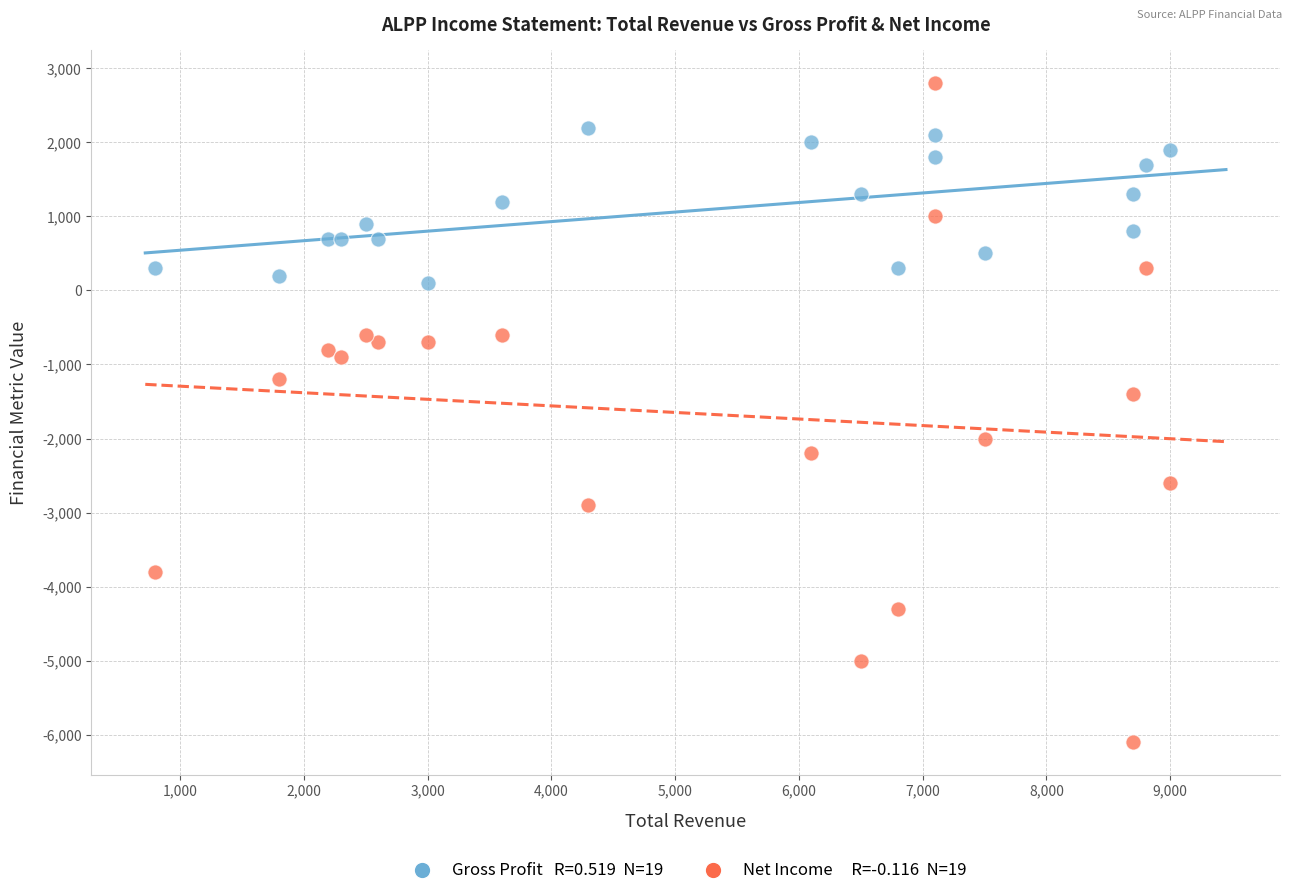

Across all series, what Y value is closest to -1650?

-1400